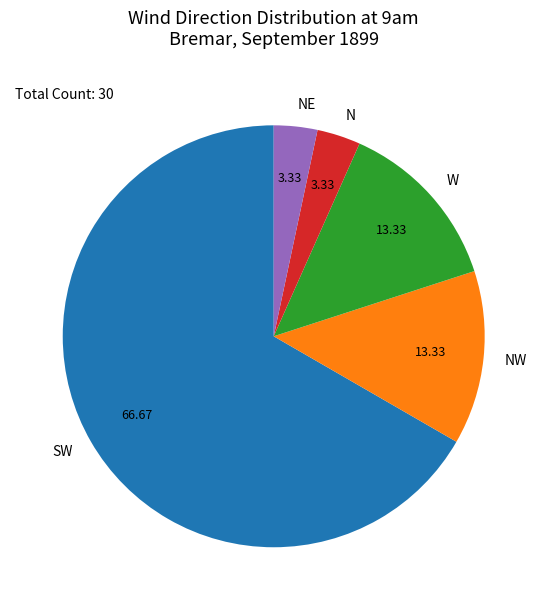

Between N and W, which is larger?

W